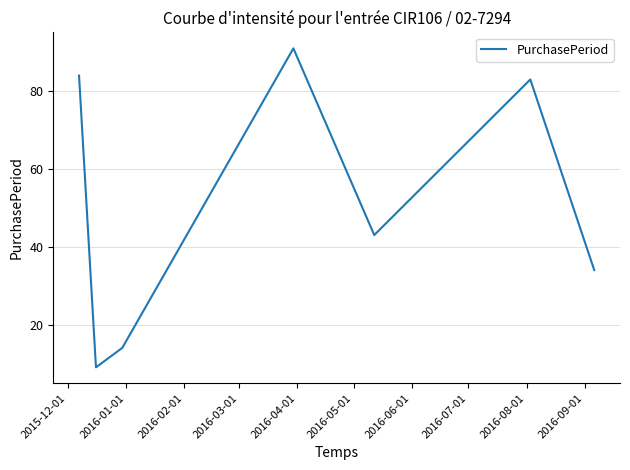

Count the number of categories in the chart.

7